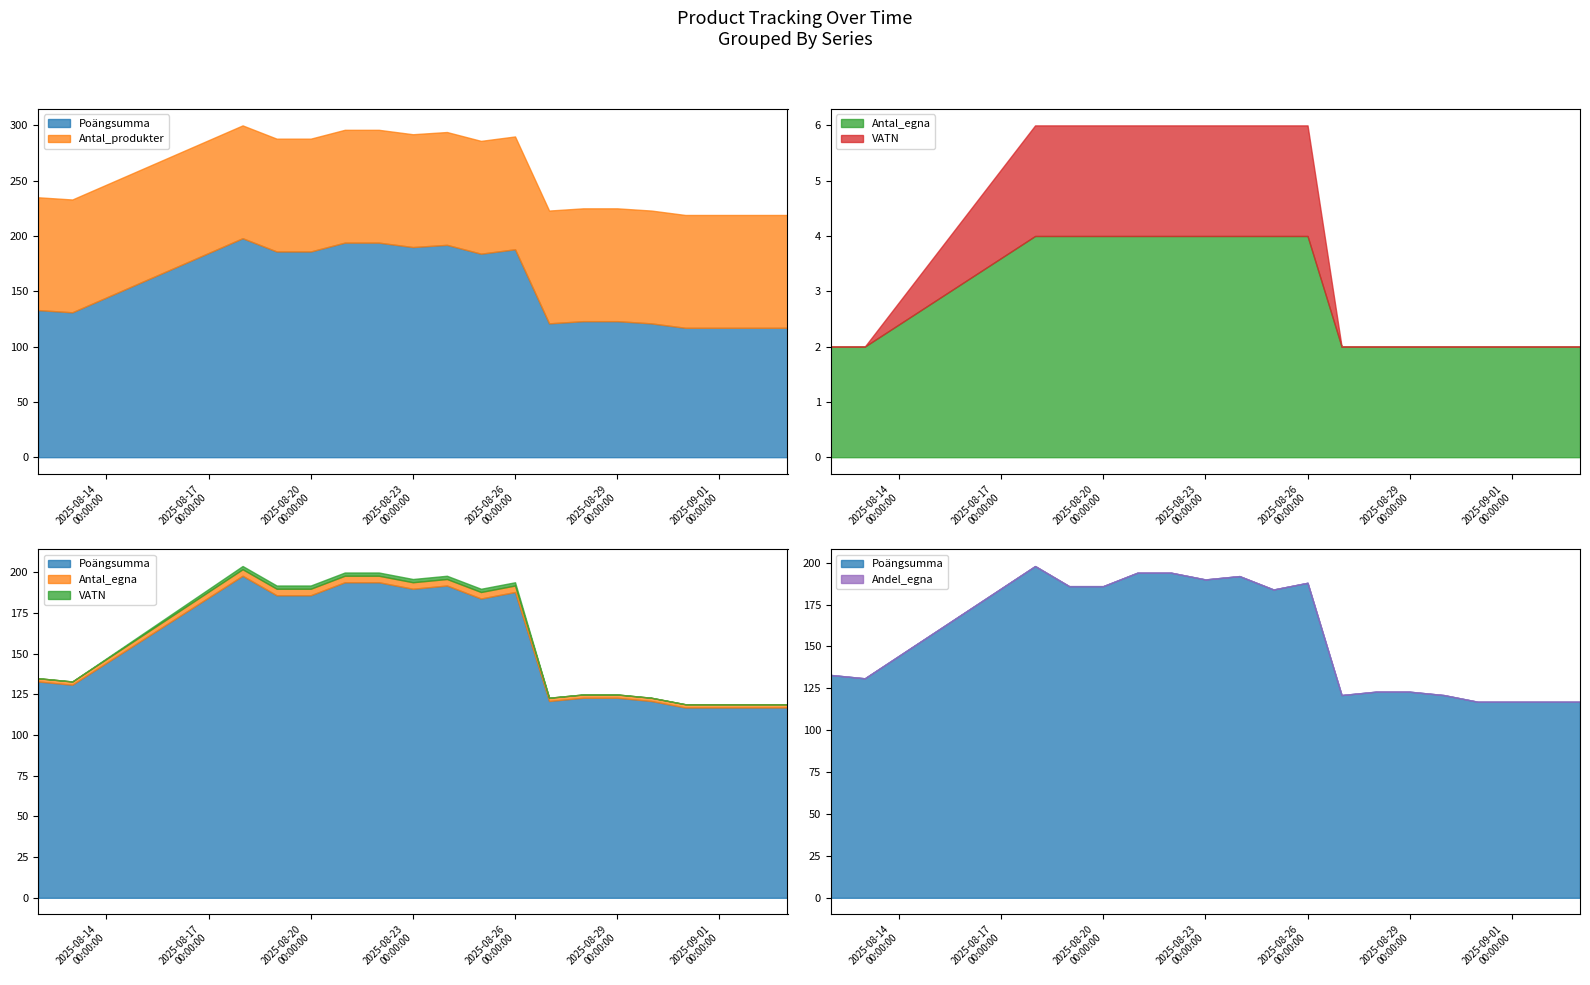

At which label does Poängsumma first exceed 184?

2025-08-18